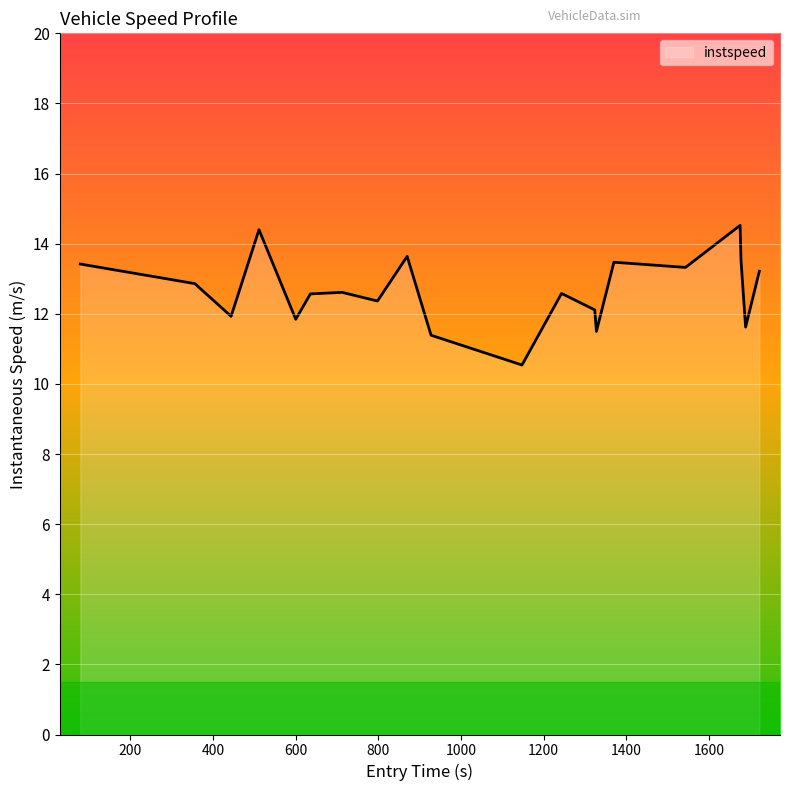

What is the average value?

12.7